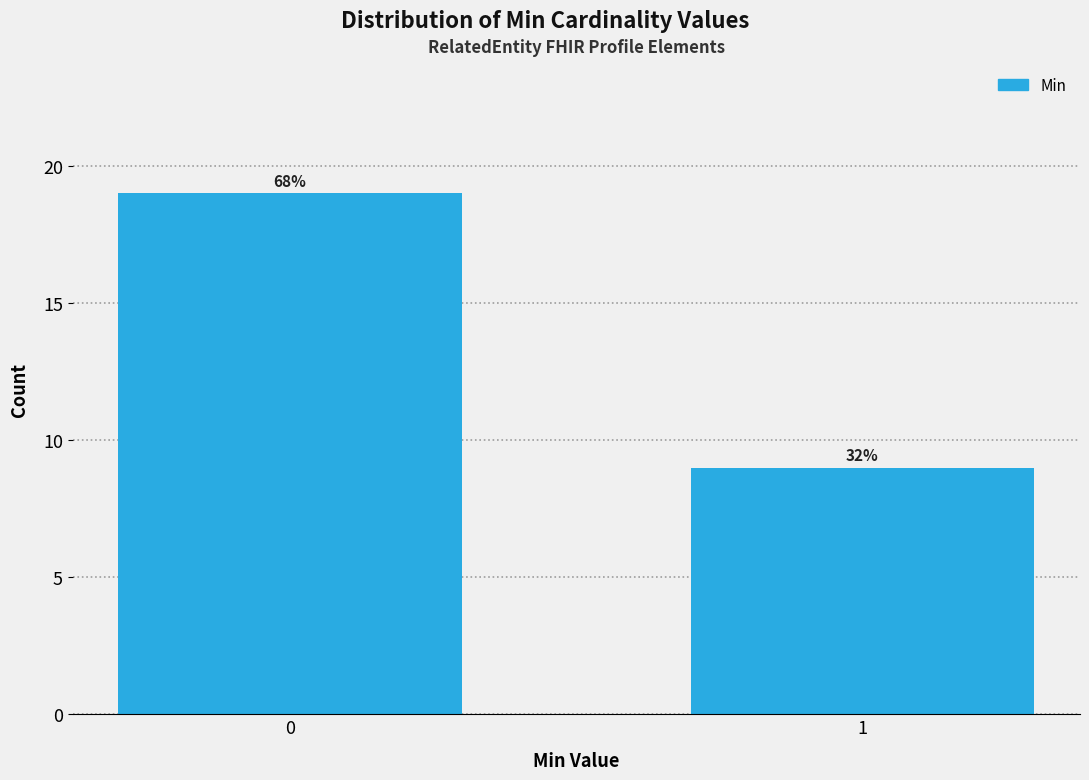

How many bars are there in total?

2